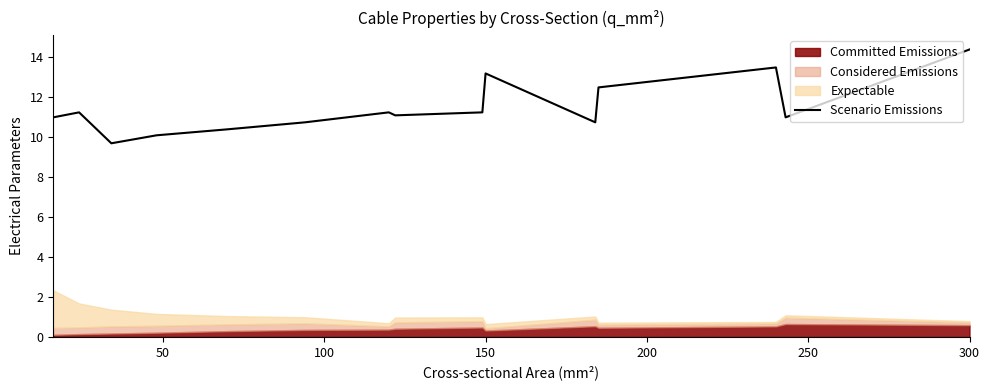

What is the minimum value for Scenario Emissions?

9.7